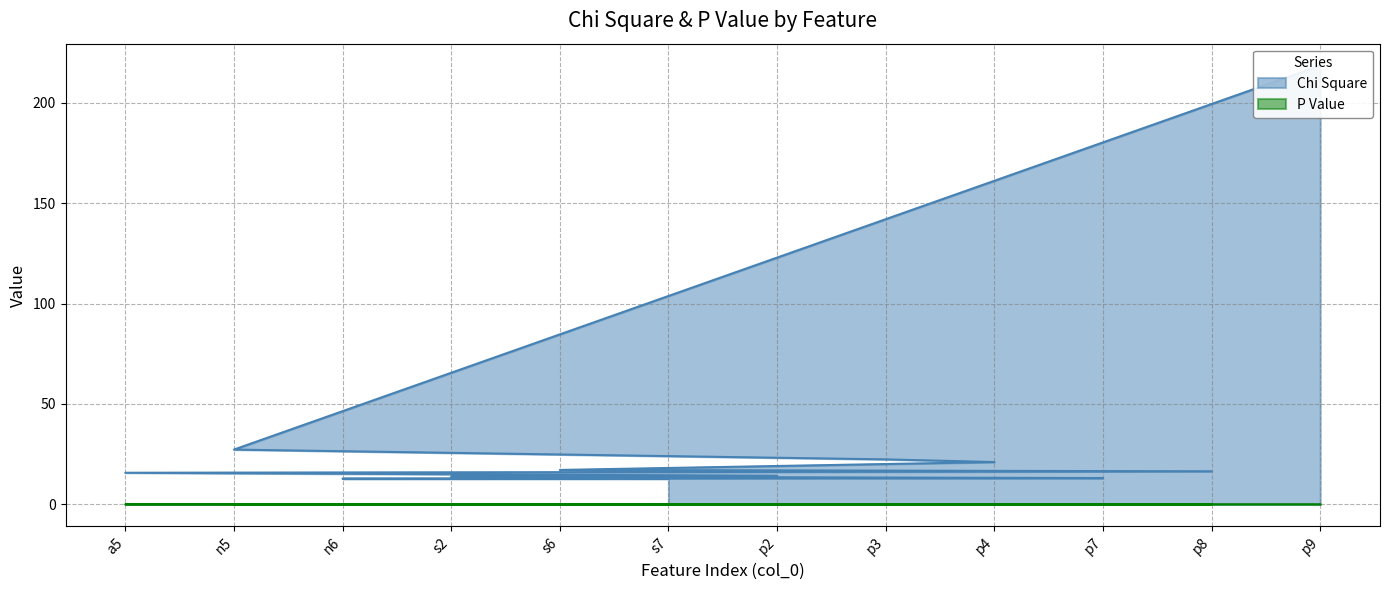

True or false: Chi Square and P Value intersect in this chart.

False